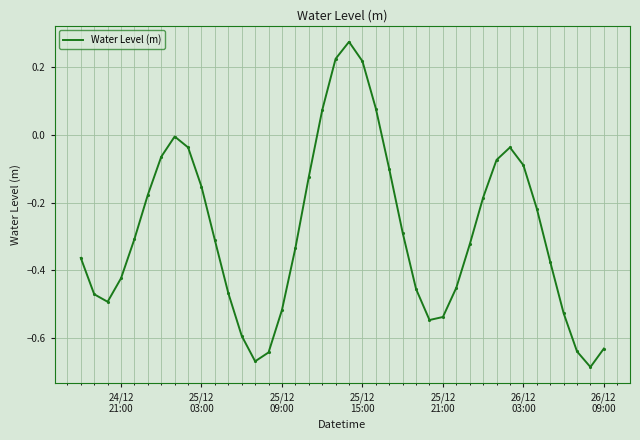

What is the difference between the maximum and minimum values?

1.0